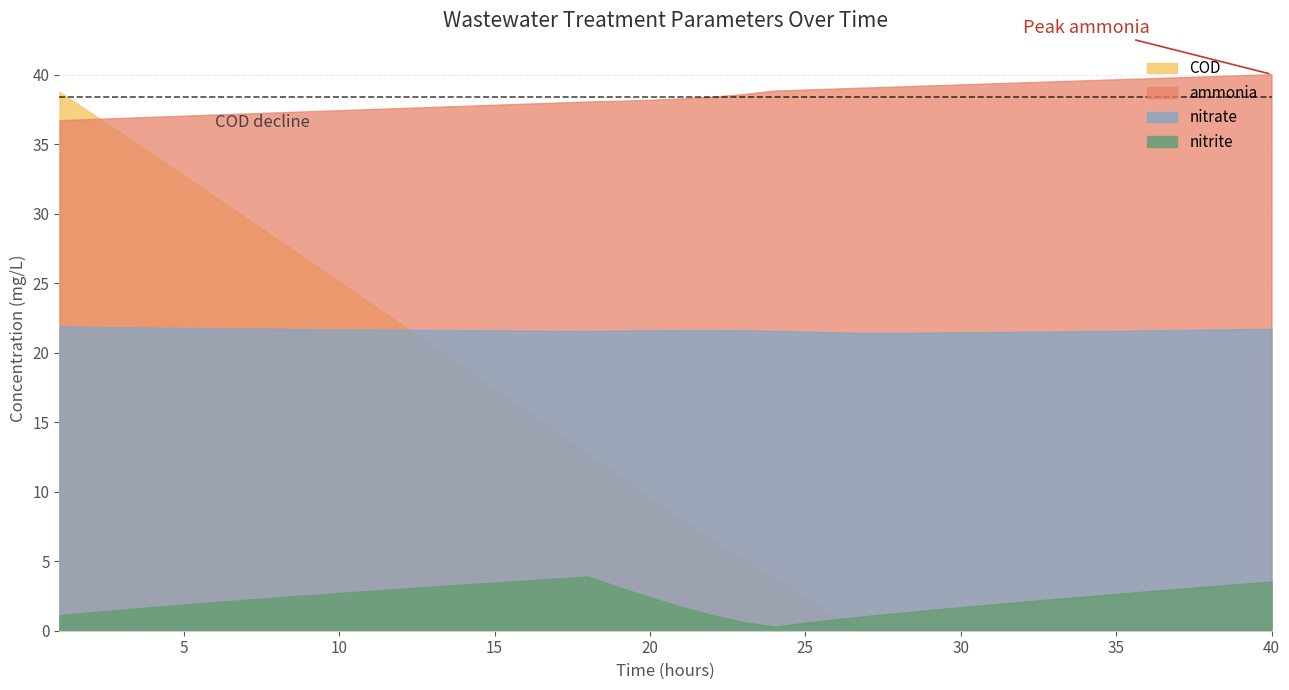

What is the total value across all series at 29?

62.2